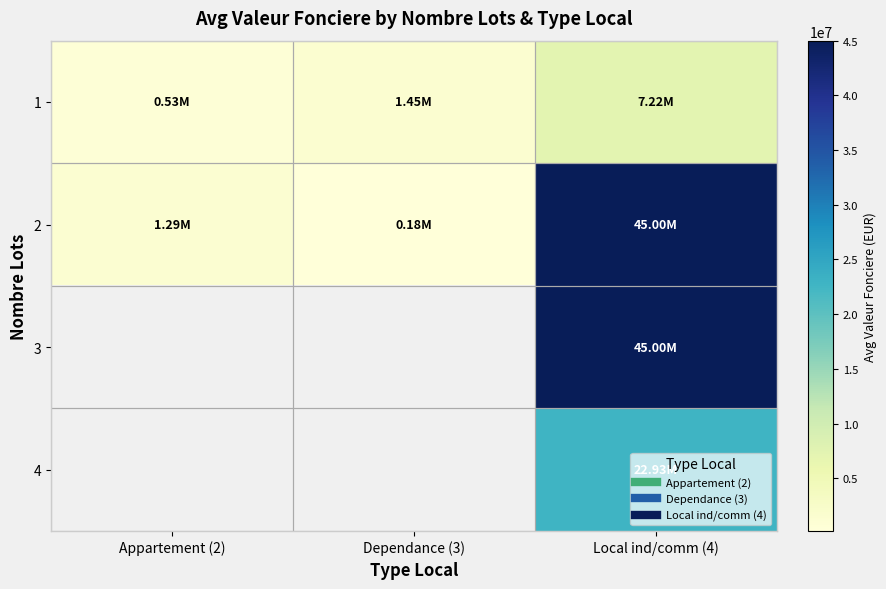

Which has a higher value, Appartement (2) or Local ind/comm (4)?

Local ind/comm (4)